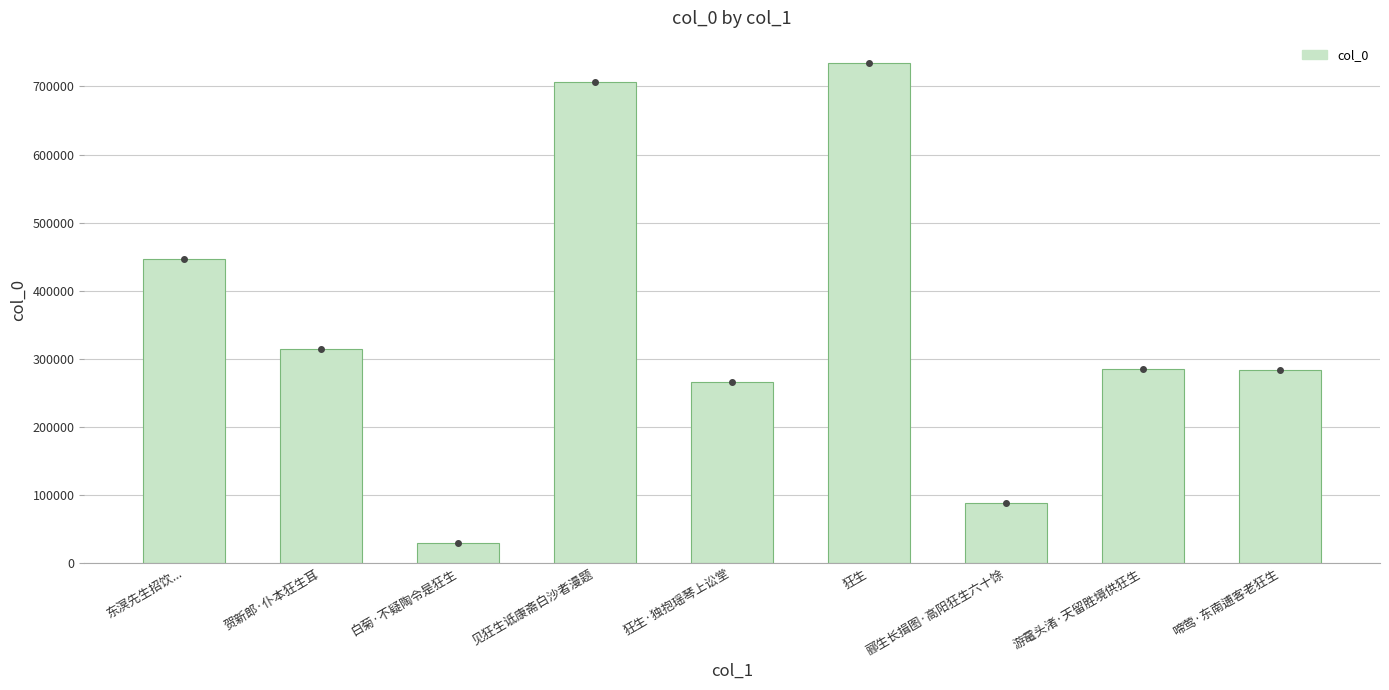

What is the value of the 5th bar from the left?

265580